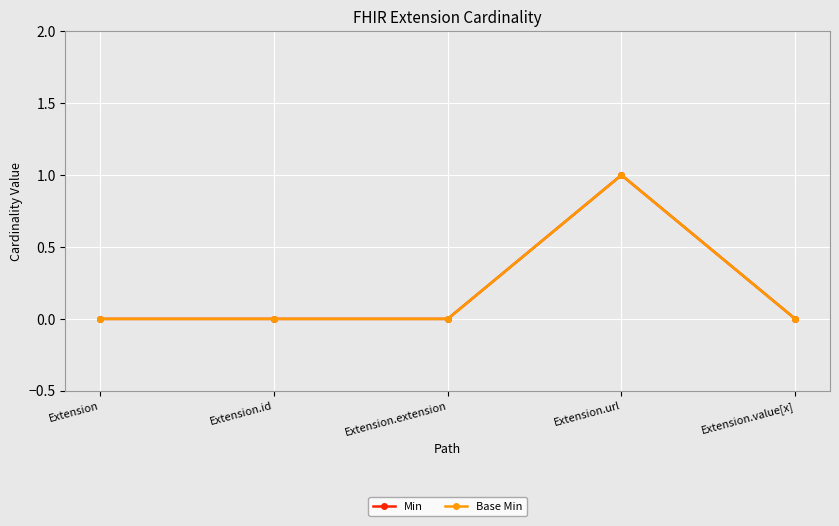

The value of Base Min at Extension.extension is 0. True or false?

True